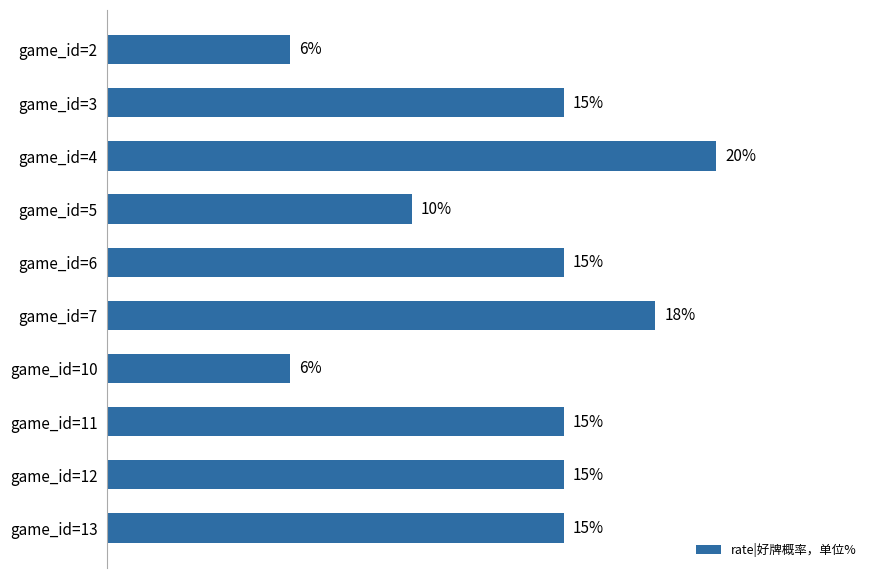

Which category has the highest value across all series?

game_id=4